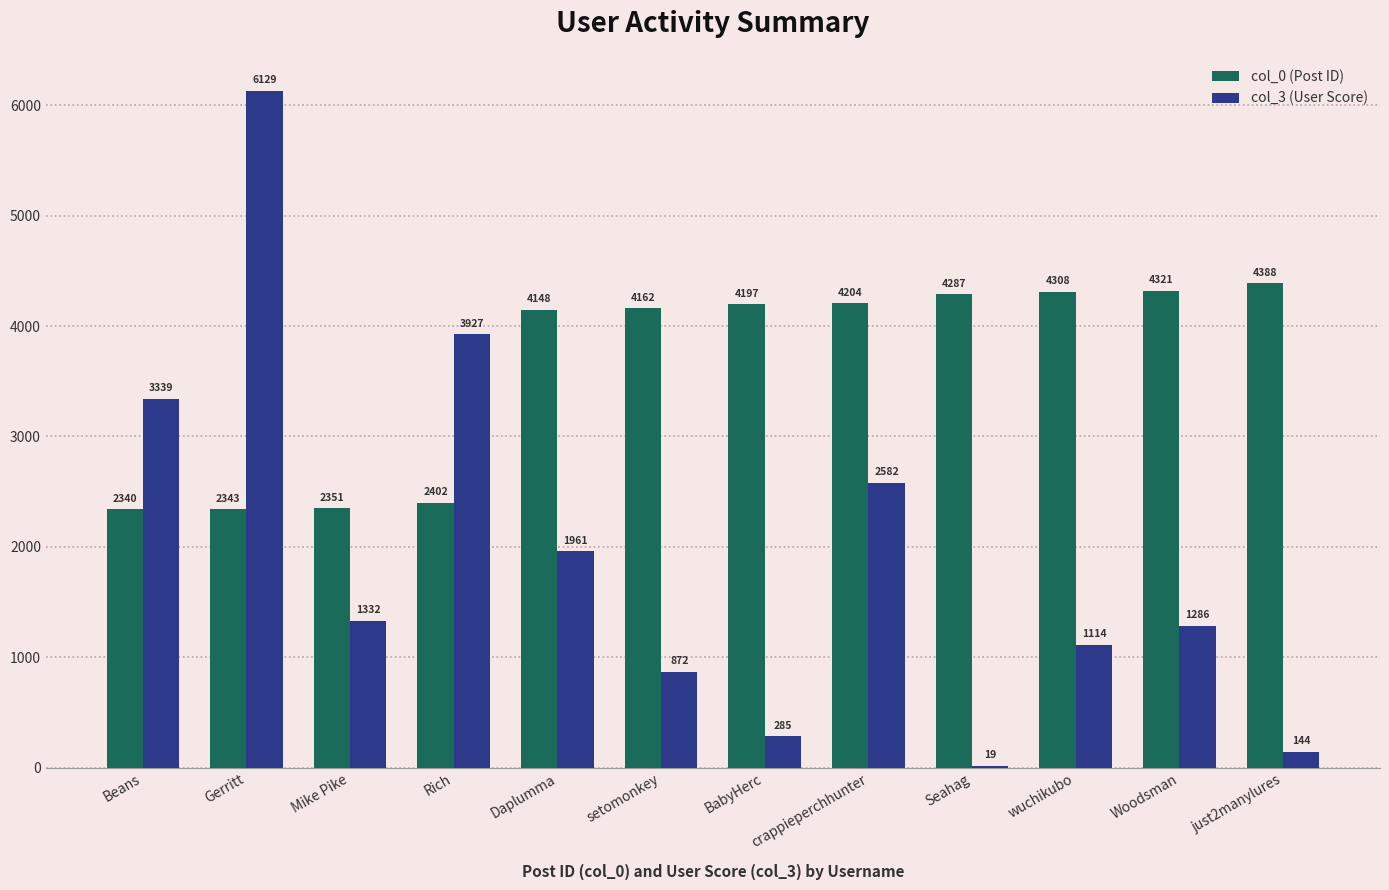

Count the number of categories in the chart.

12